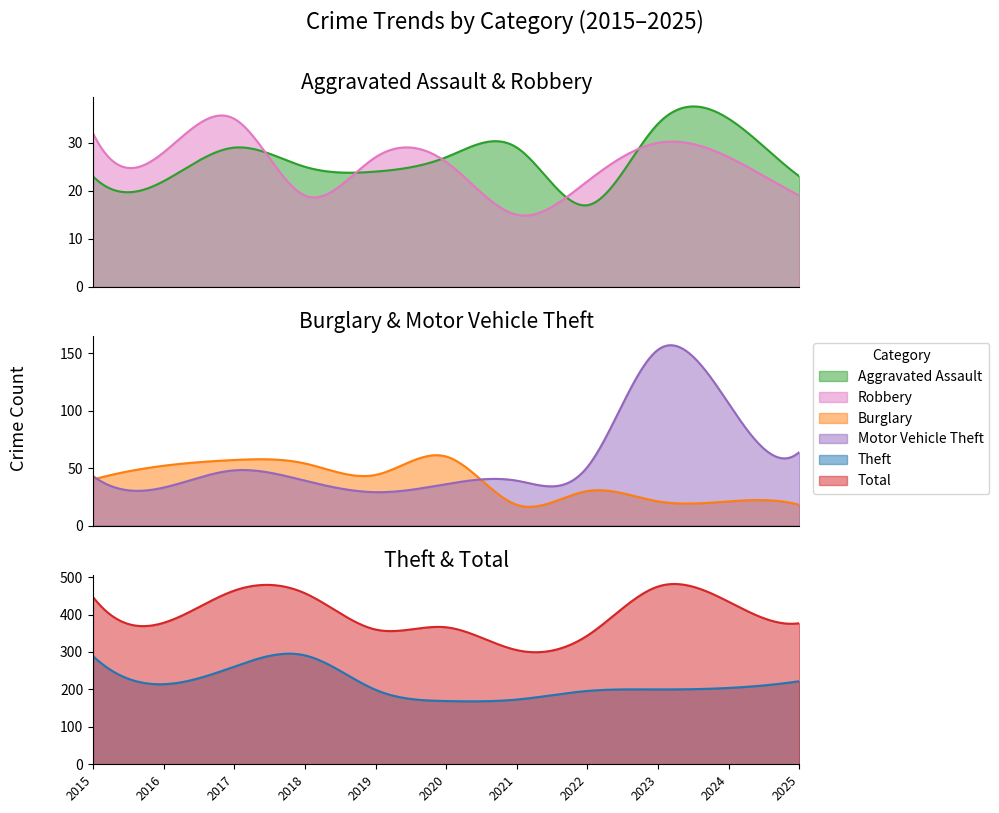

At which label does Motor Vehicle Theft first exceed 43?

2017